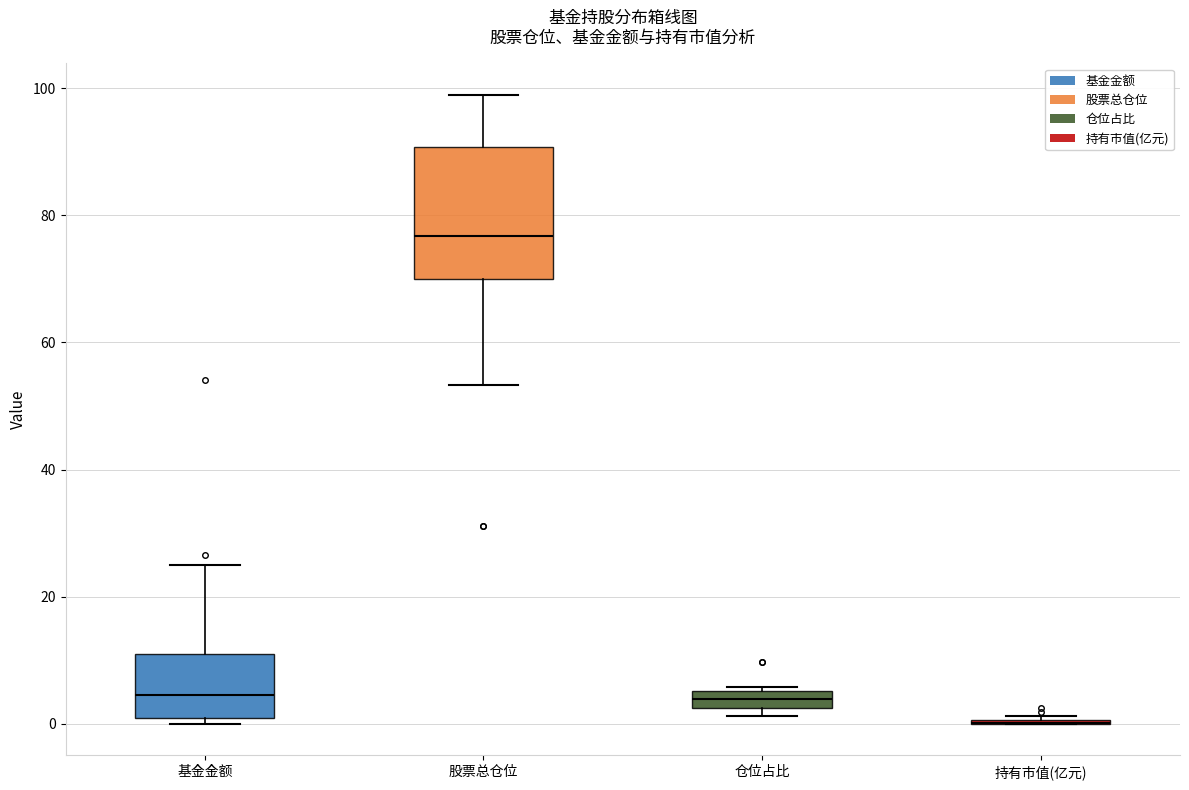

Comparing the boxes themselves (not the whiskers), which one is the tallest?

股票总仓位